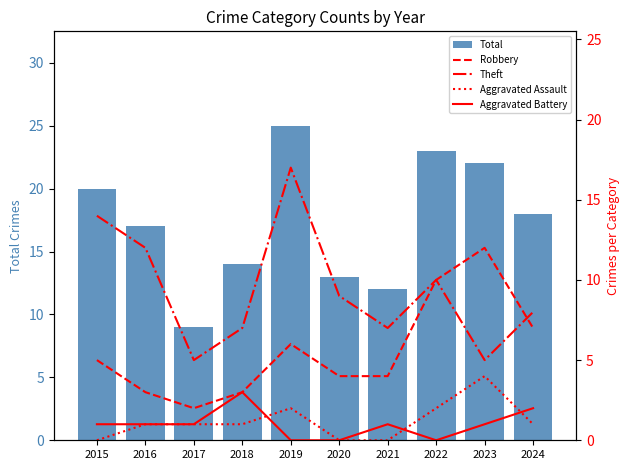

True or false: Theft has a value of 5 at 2016.

False